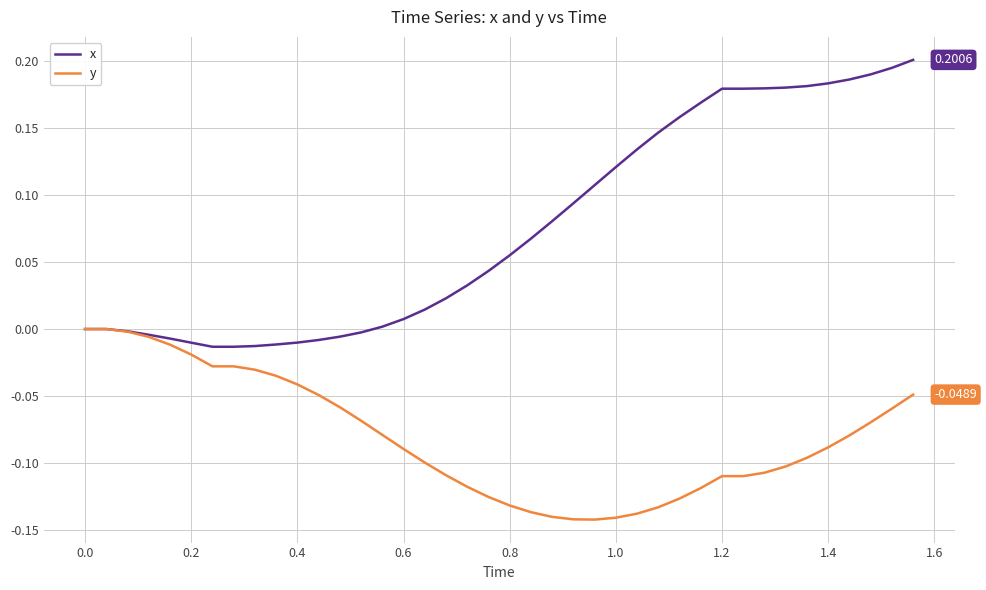

List the series in order of their overall mean, highest first.

x, y